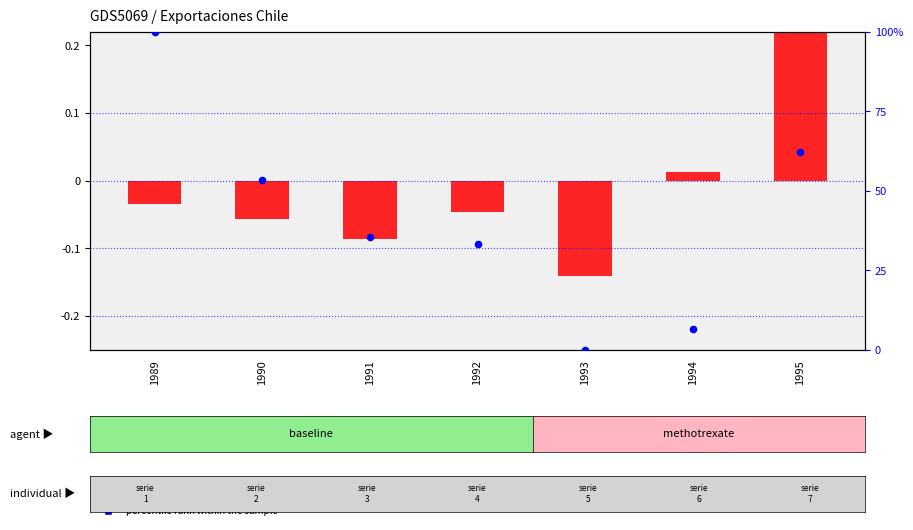

What is the total value across all series at 1994?

6.7